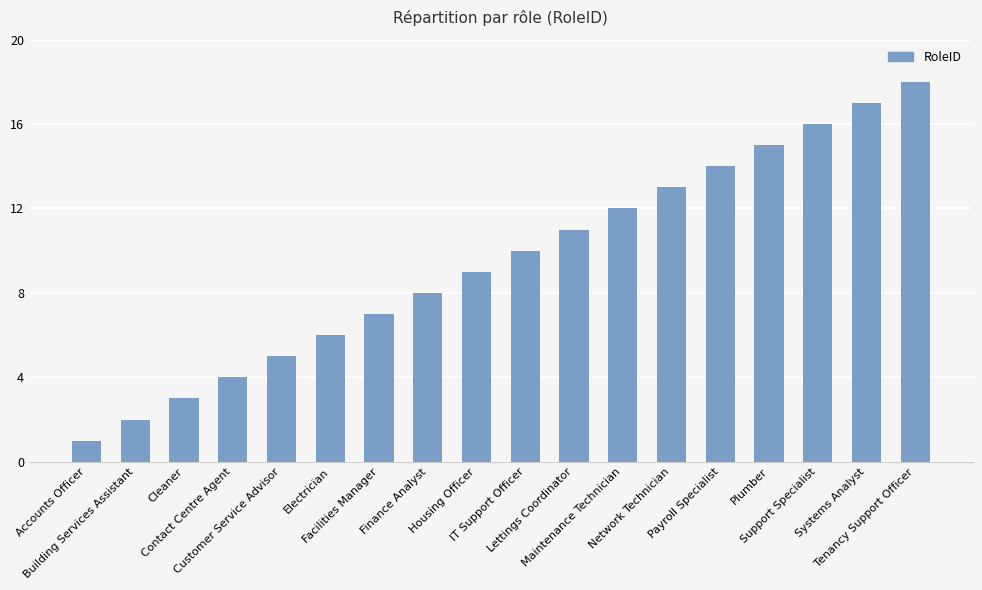

How many distinct data groups are displayed?

1